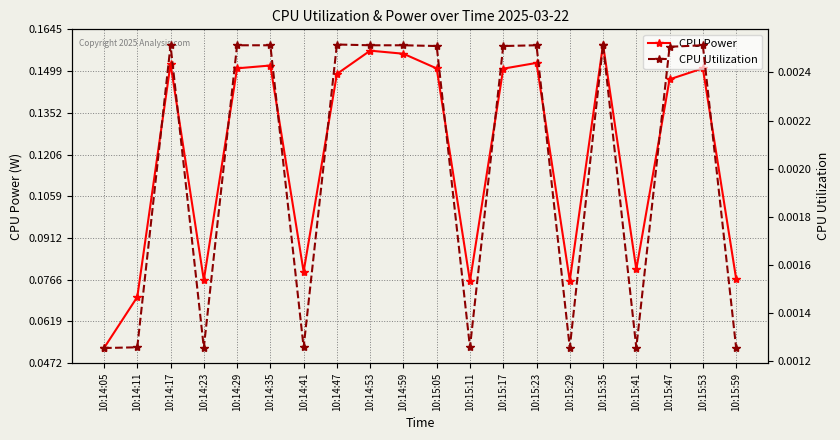

At which label does CPU Utilization reach its peak?

10:14:47